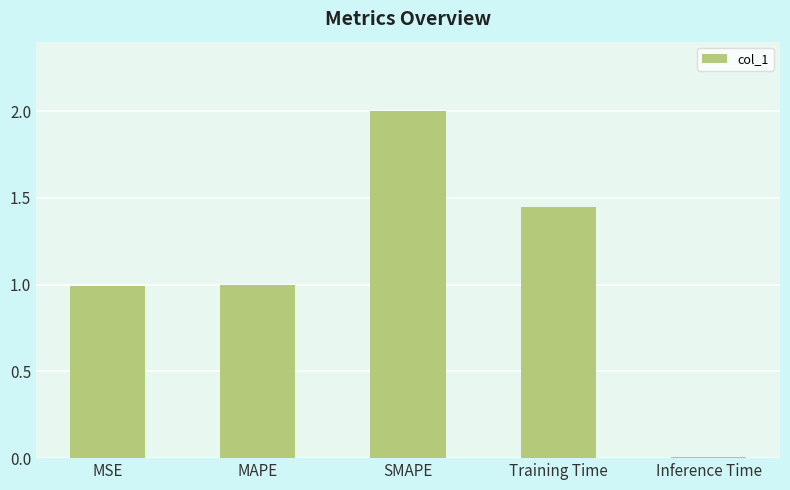

What is the change in value from MSE to SMAPE?

+1.0